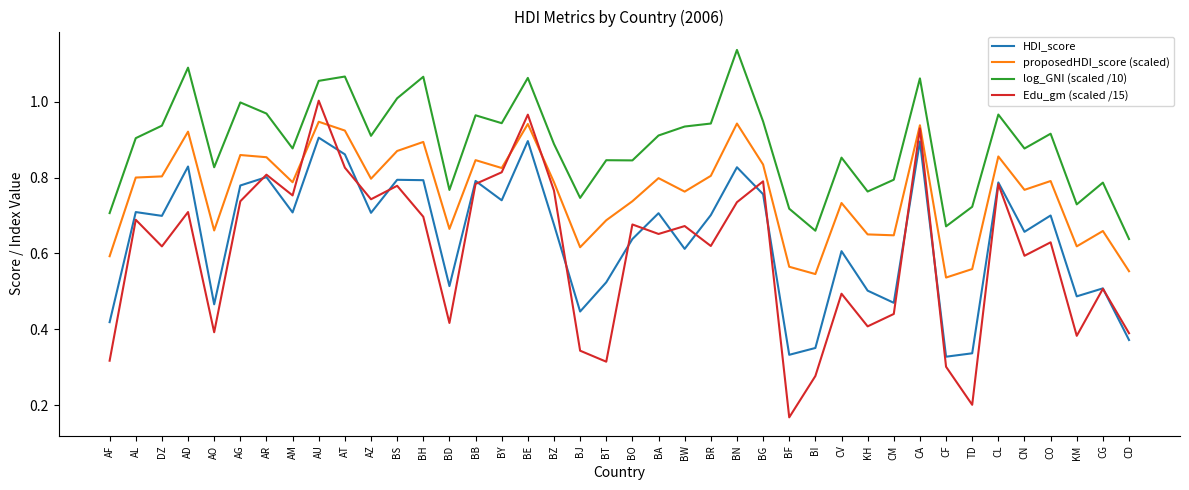

The Edu_gm (scaled /15) series shows 0.7 at BA. True or false?

True